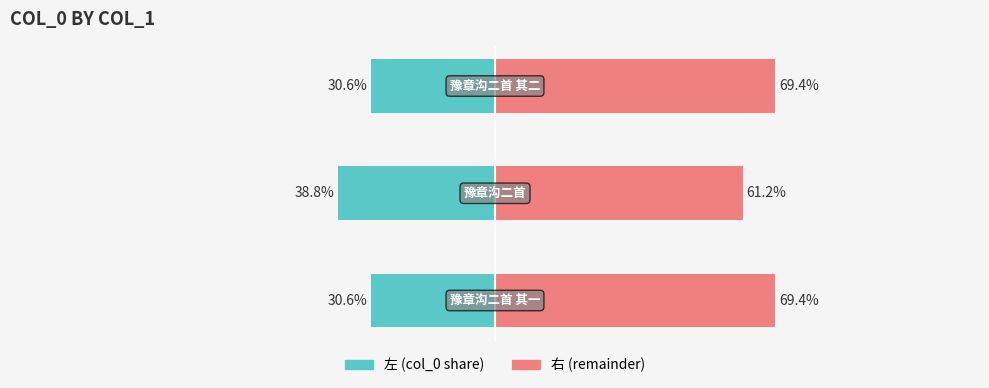

What is the value of the col_0 (right) bar at the 1st from the left?

69.4